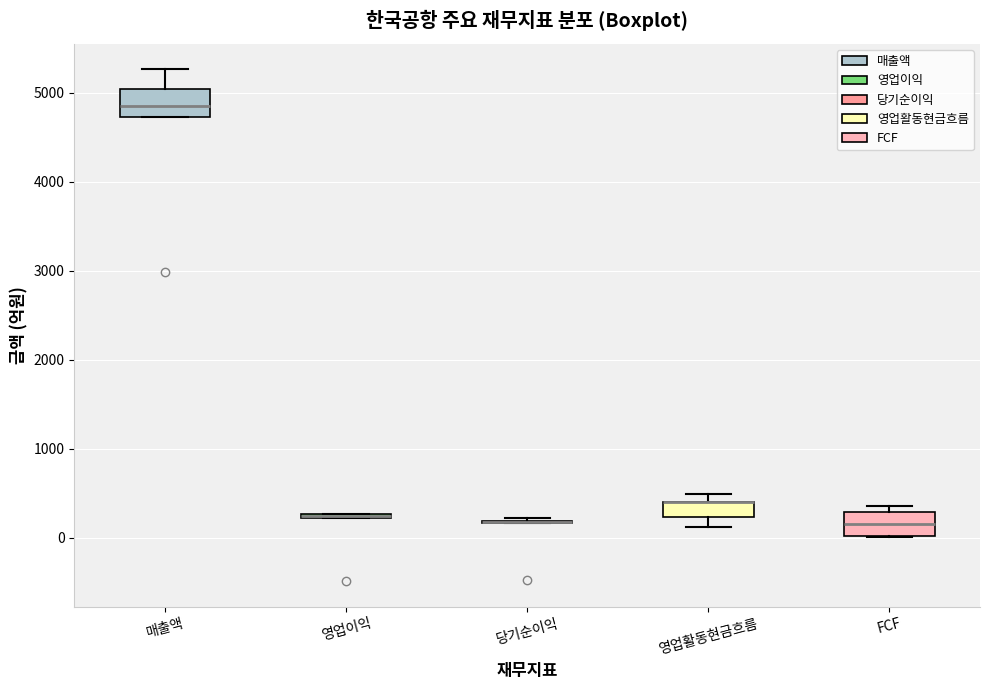

Where is the lower edge of the box for 영업이익 on the y-axis? The values are not printed on the chart, so give them approximately, as read against the axis.

200